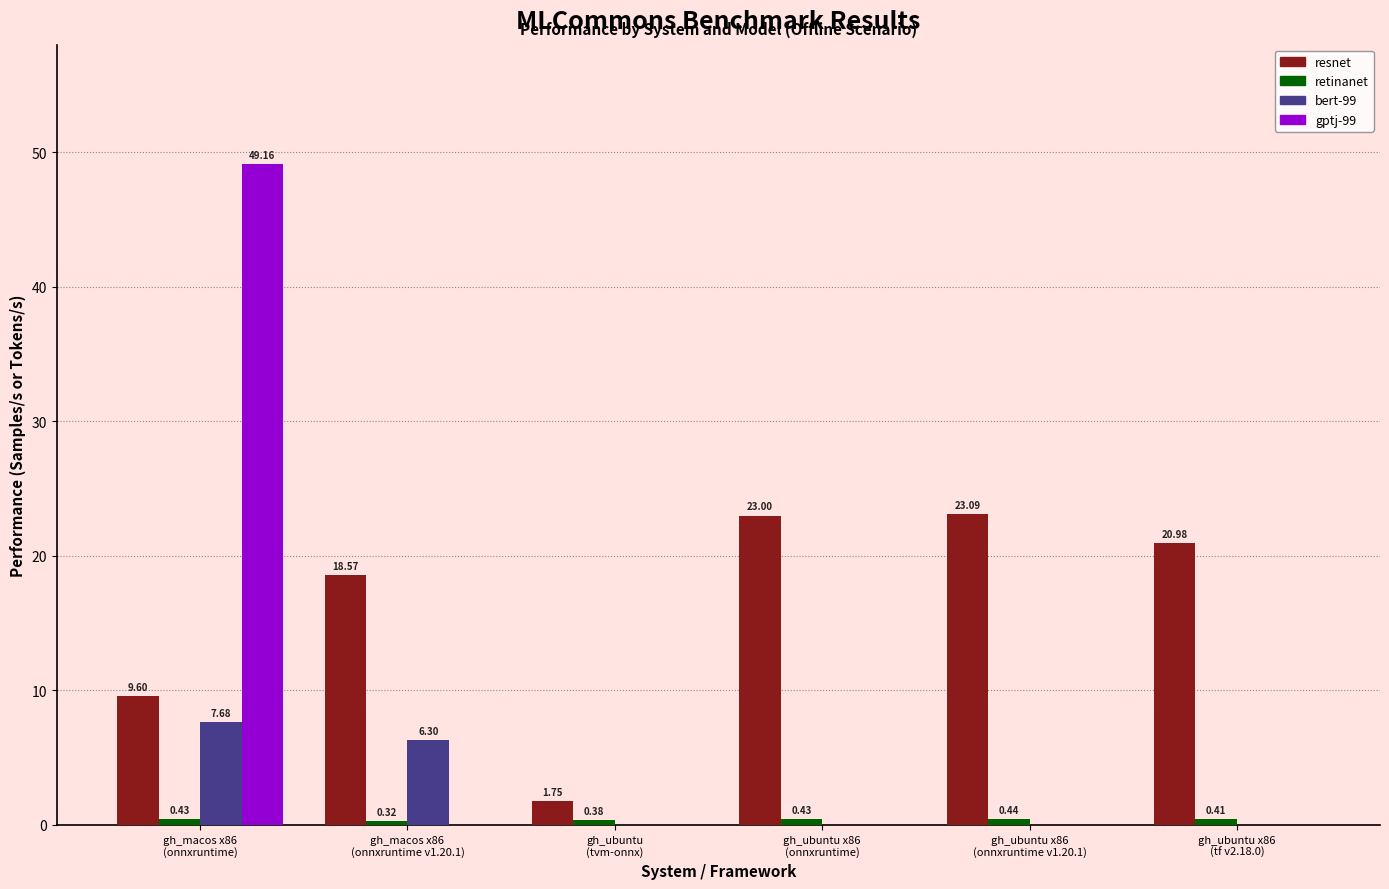

What is the difference between the resnet values at gh_ubuntu x86
(onnxruntime) and gh_ubuntu x86
(tf v2.18.0)?

2.0